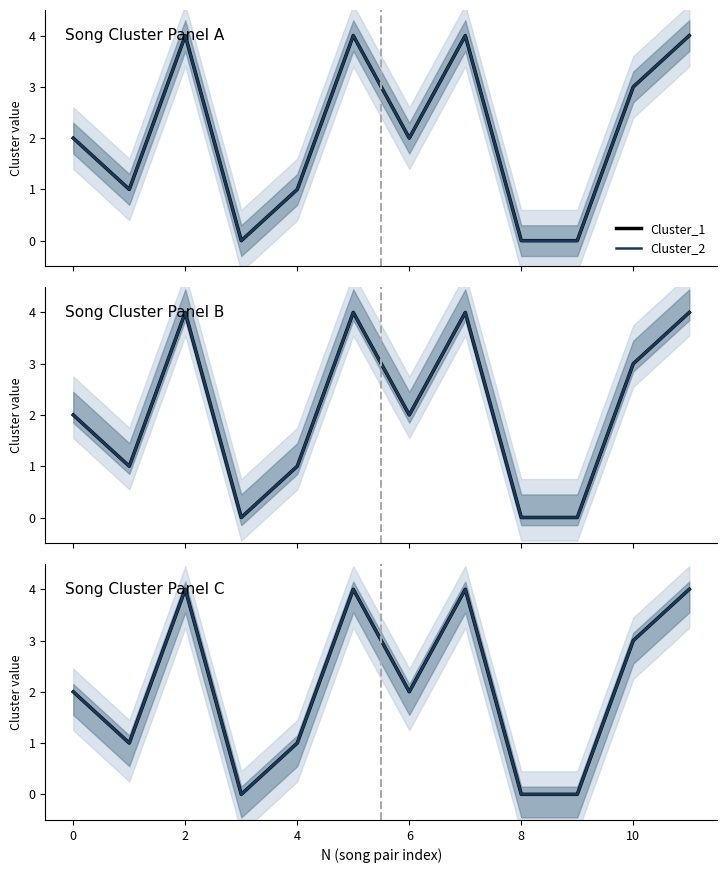

Count the Cluster_1 values in the range 1 to 4.

9